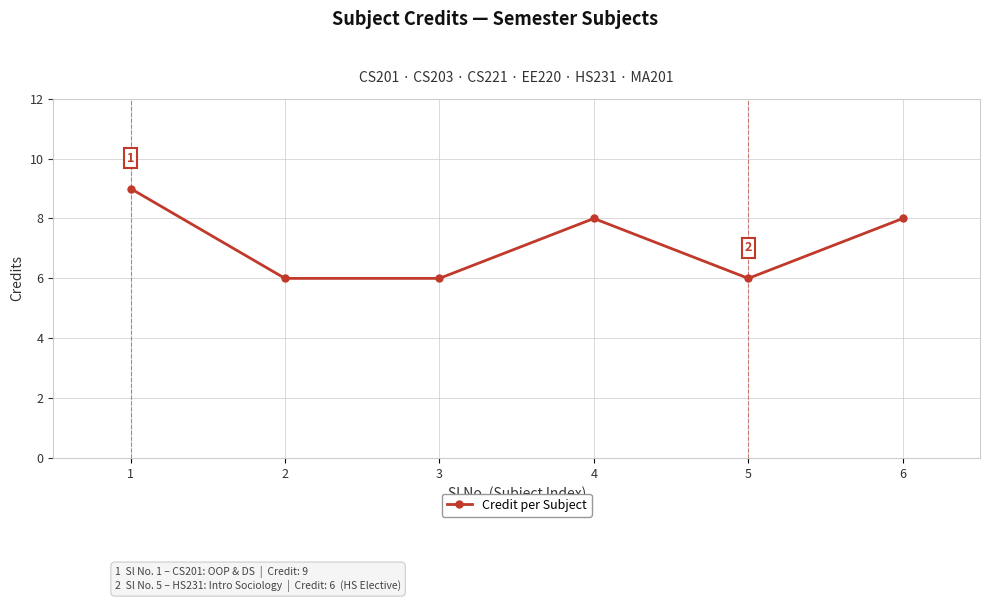

Read the value at 5.

6